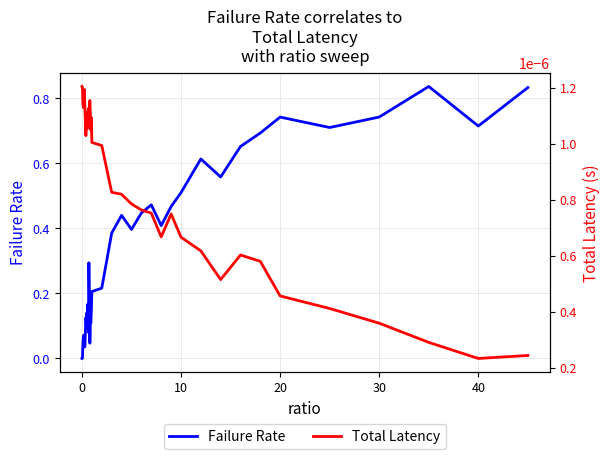

Does the chart have visible grid lines?

Yes